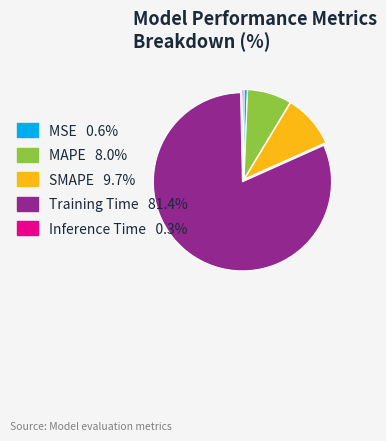

Between Training Time and MSE, which is larger?

Training Time